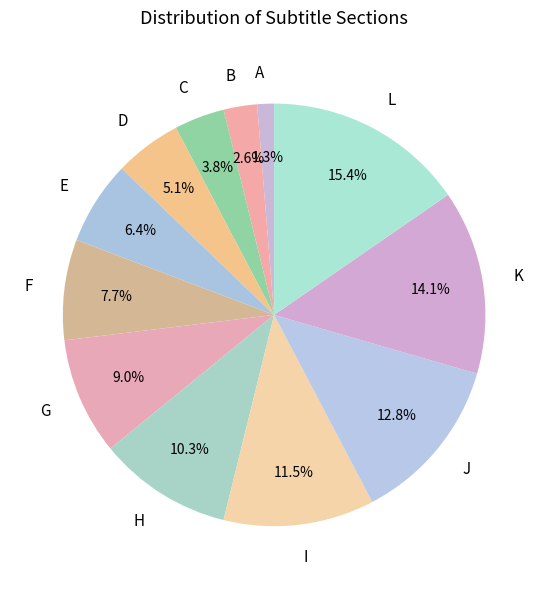

Is the sum of K and L greater than half?

No